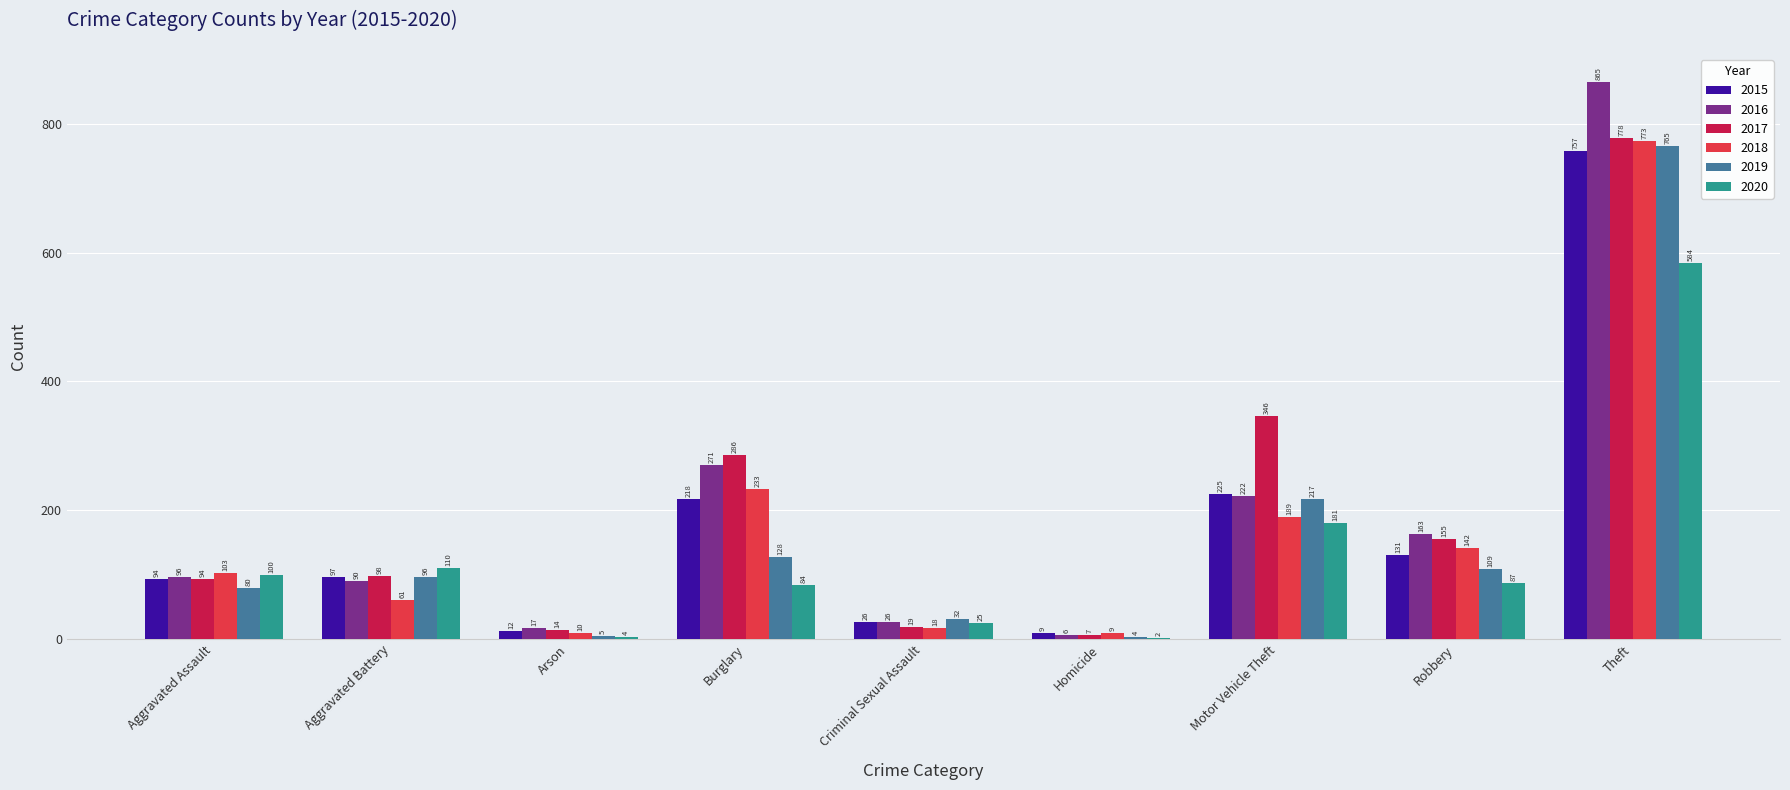

What is the sum of all 2016 values?

1756